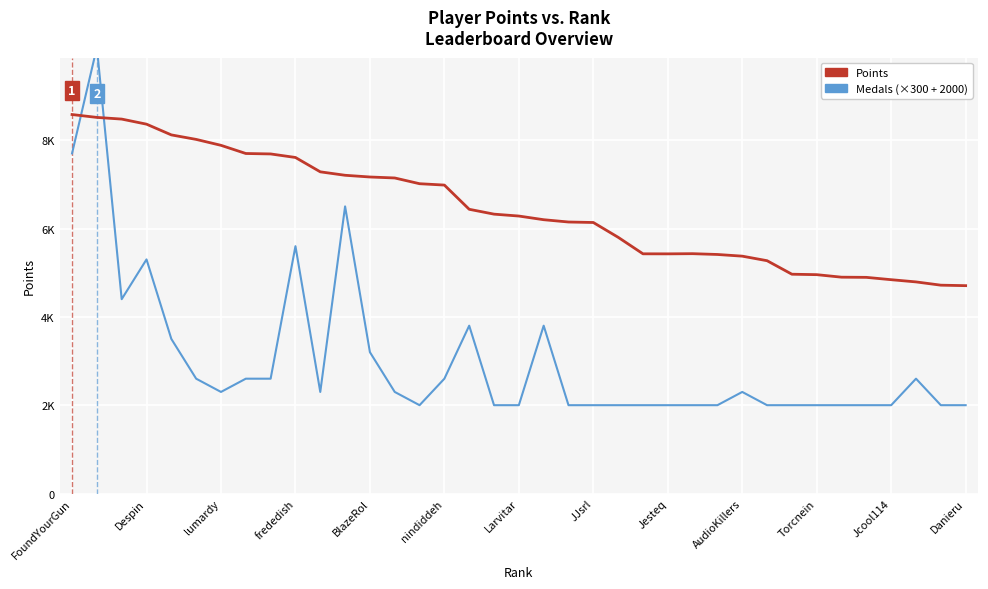

How many lines are shown in the chart?

2